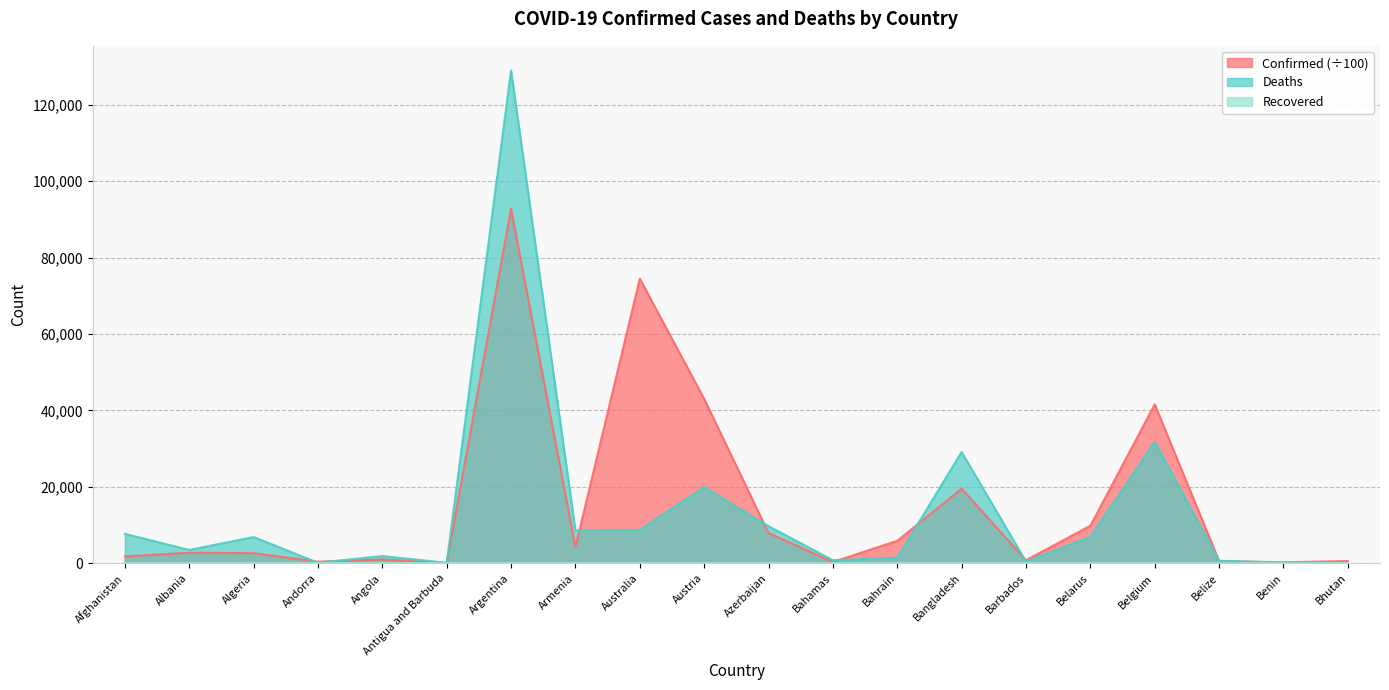

List the series in order of their peak value, highest first.

Deaths, Confirmed